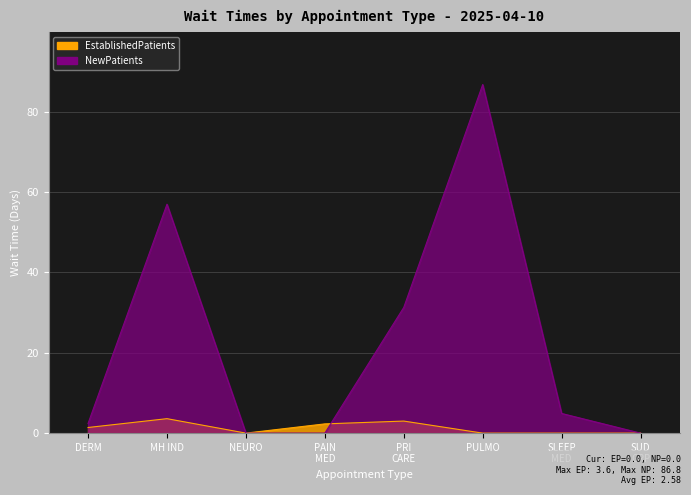

How many intersections are there between EstablishedPatients and NewPatients?

1